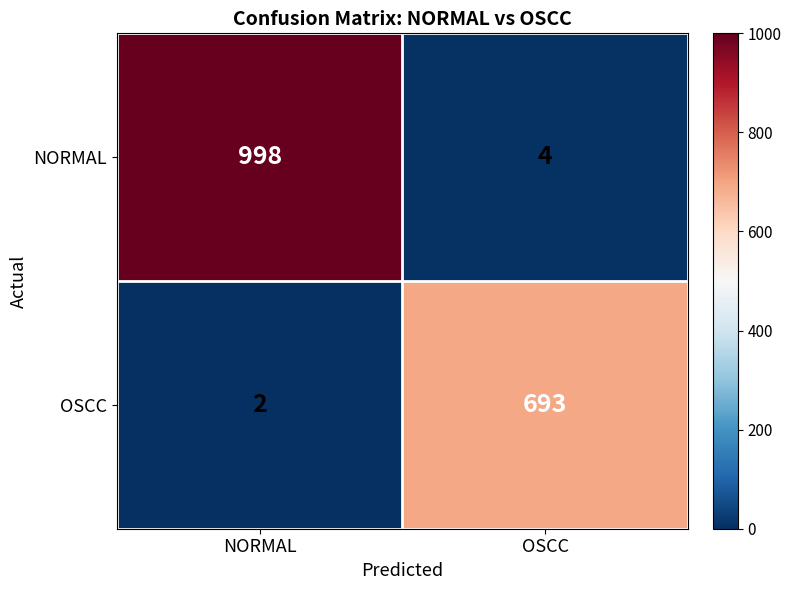

At which category is the sum across all series the highest?

NORMAL